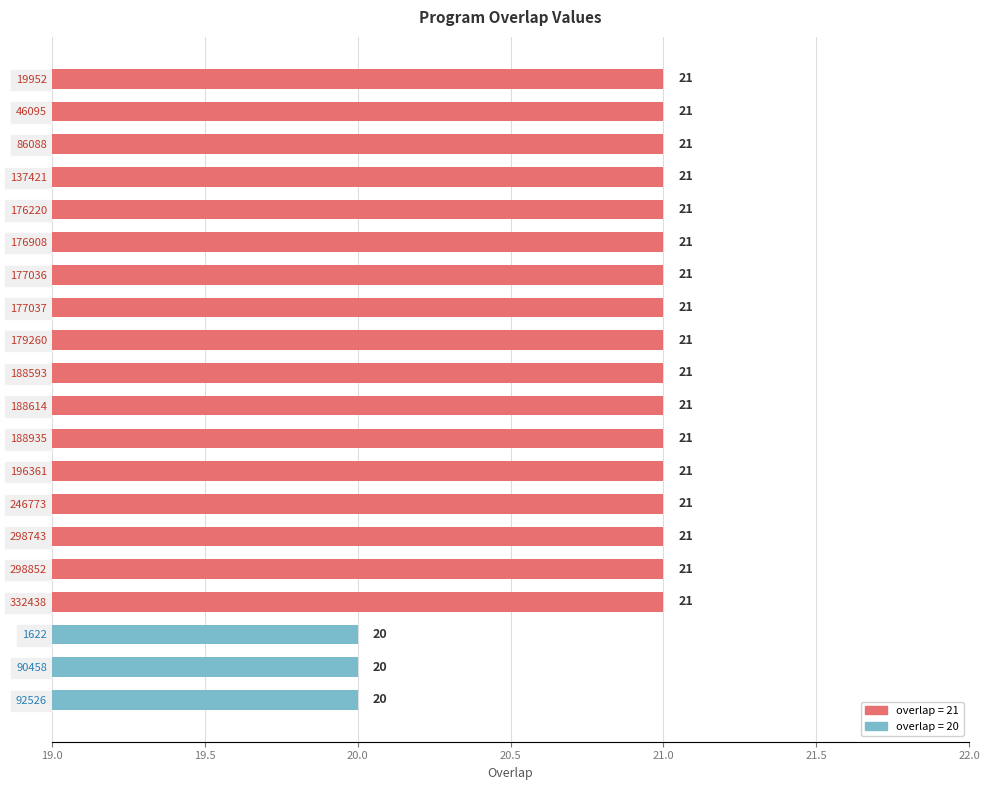

What is the ratio of the value at 176220 to the value at 298743?

1.0